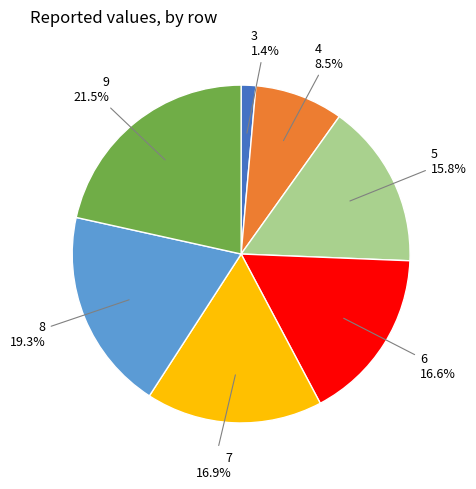

Between 4 and 9, which is larger?

9